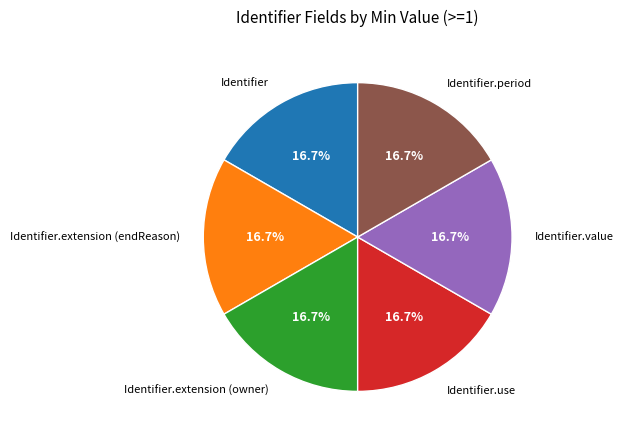

Is there a majority slice in this chart?

No